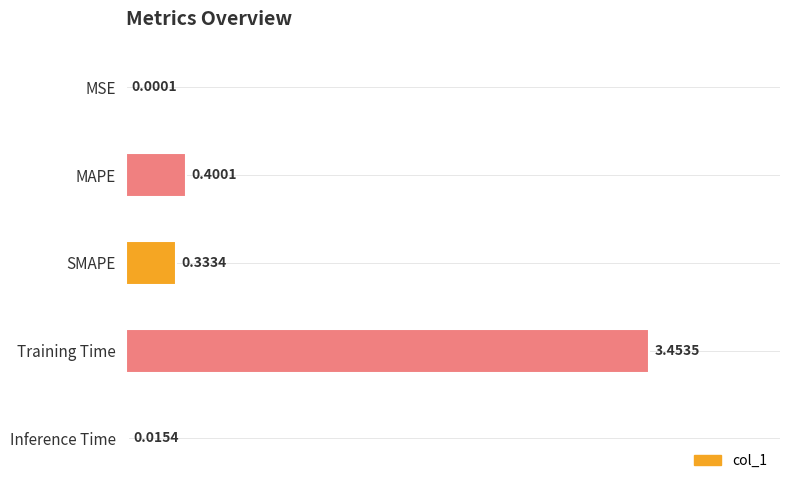

What is the change in value from MSE to Training Time?

+3.5